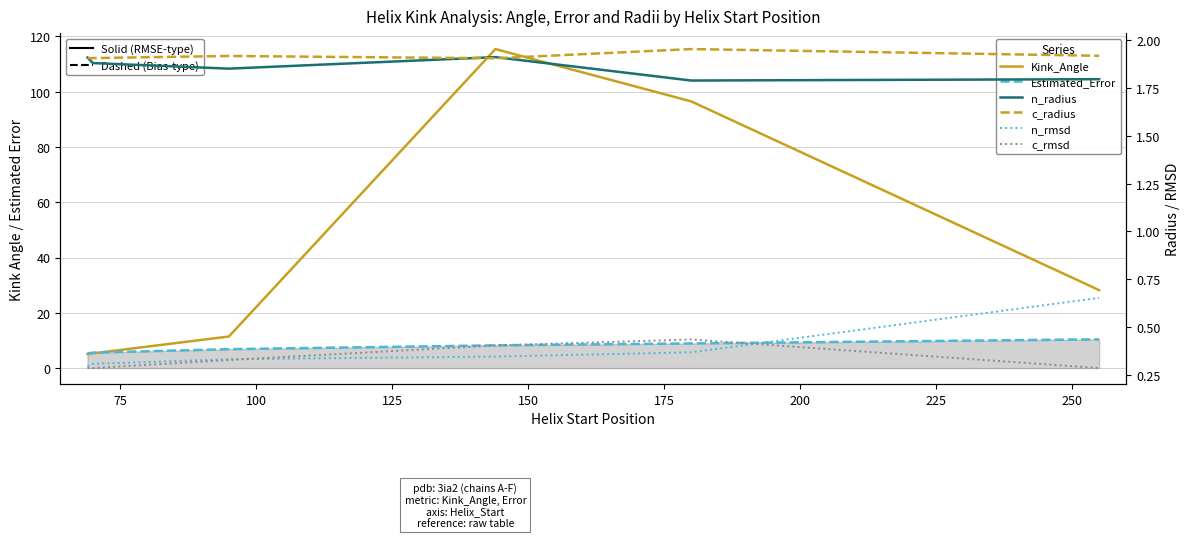

How many lines are shown in the chart?

6